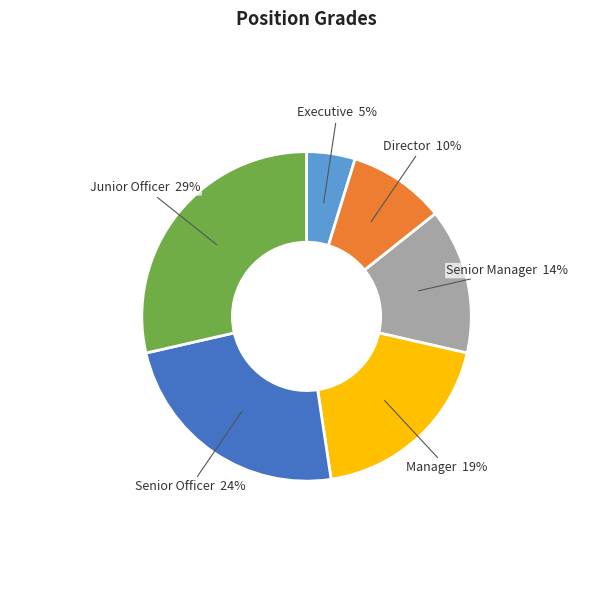

What is the largest slice in the pie chart?

Junior Officer